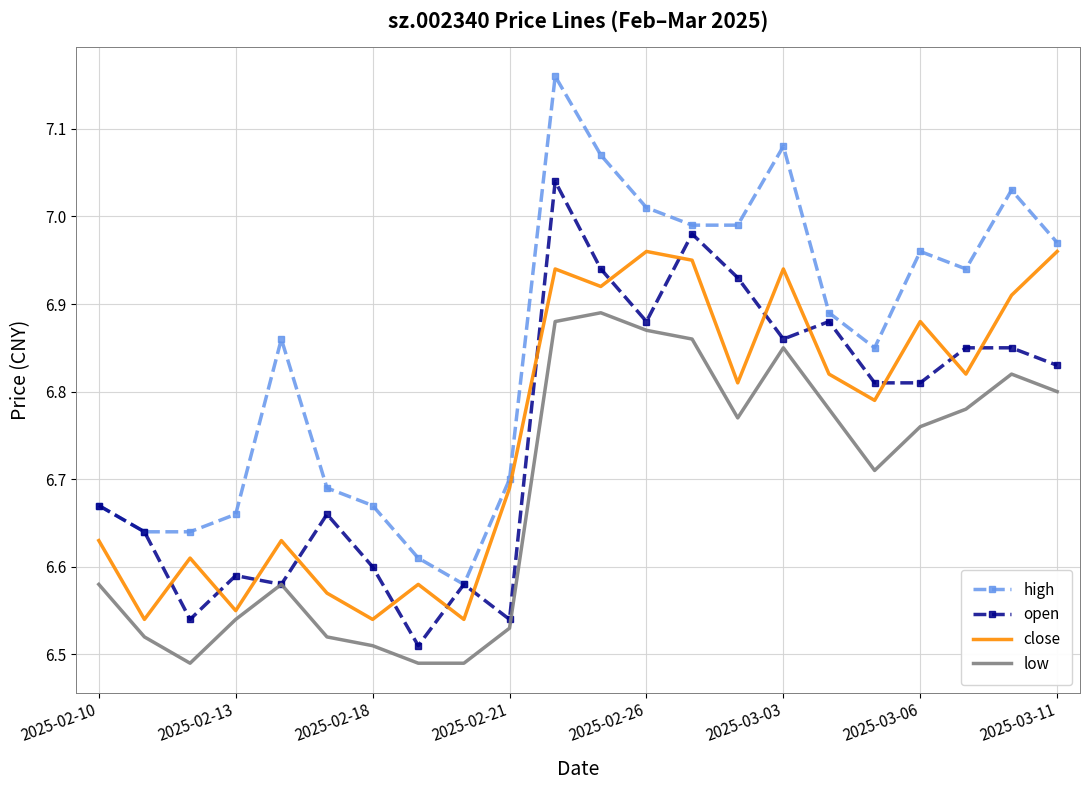

Which series has the largest total across all categories?

high